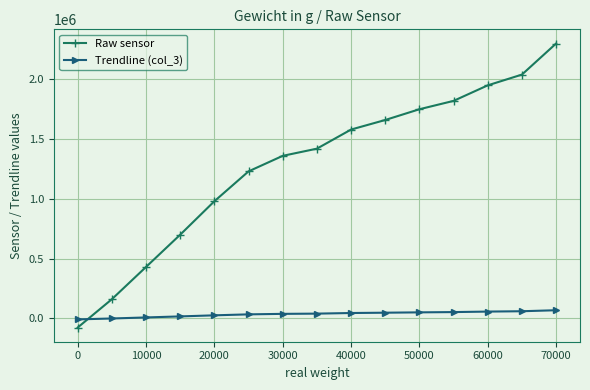

What is the sum of all Raw sensor values?

19303000.0